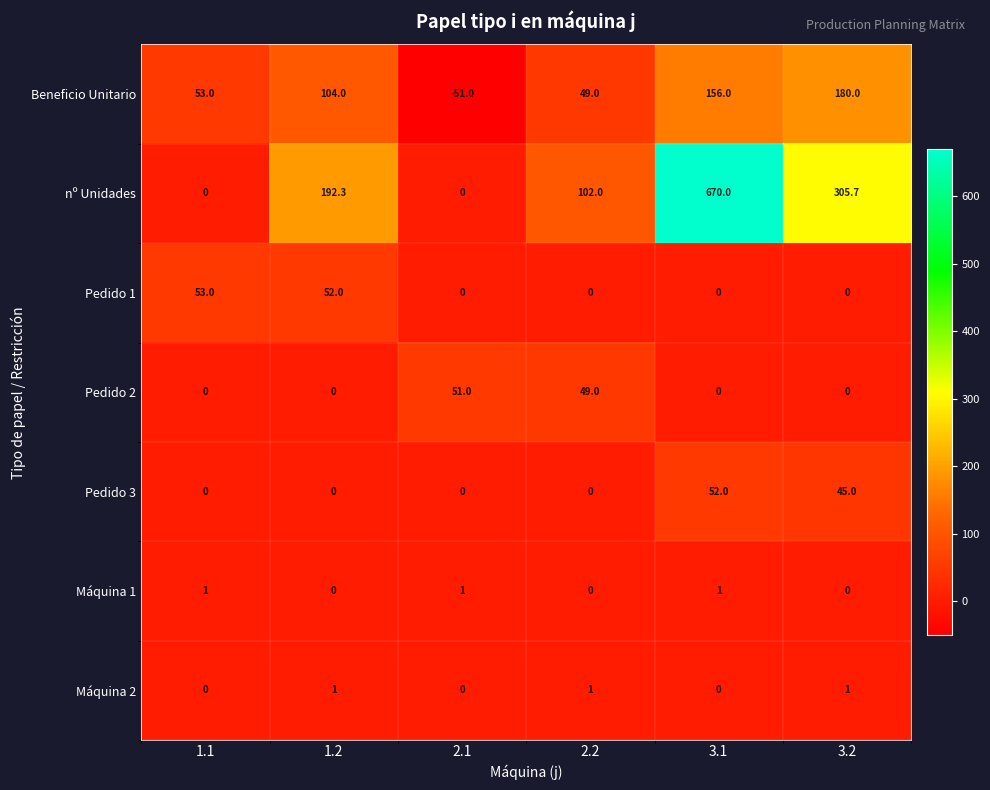

The value of Máquina 1 at 2.2 is 0.0. True or false?

True